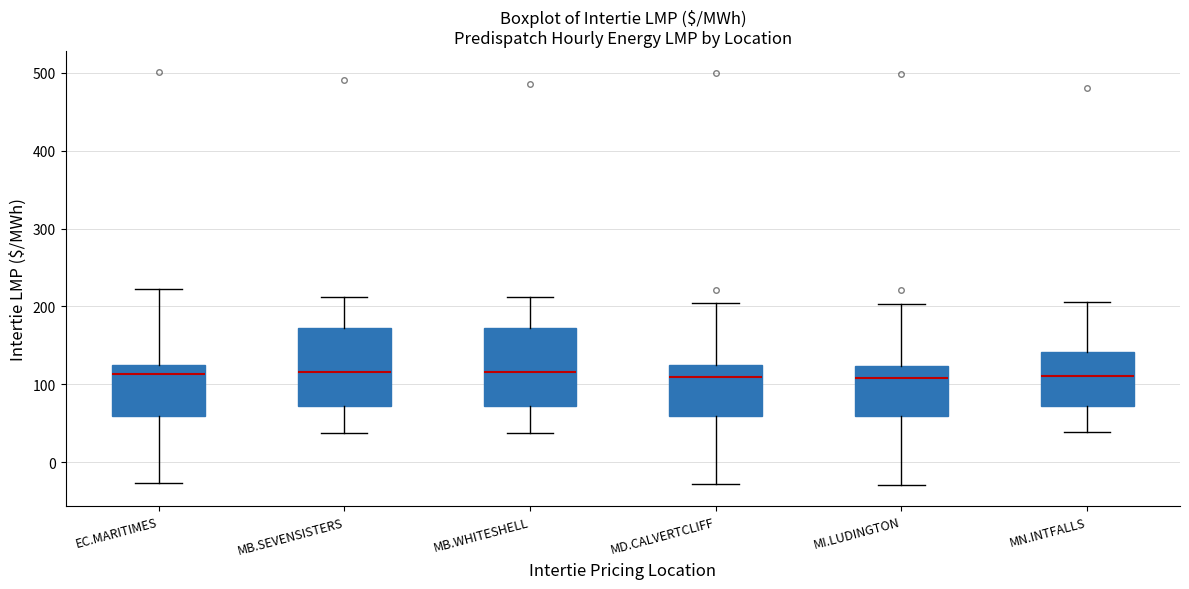

Where does the lower whisker of the box for EC.MARITIMES end on the y-axis? The values are not printed on the chart, so give them approximately, as read against the axis.

-30